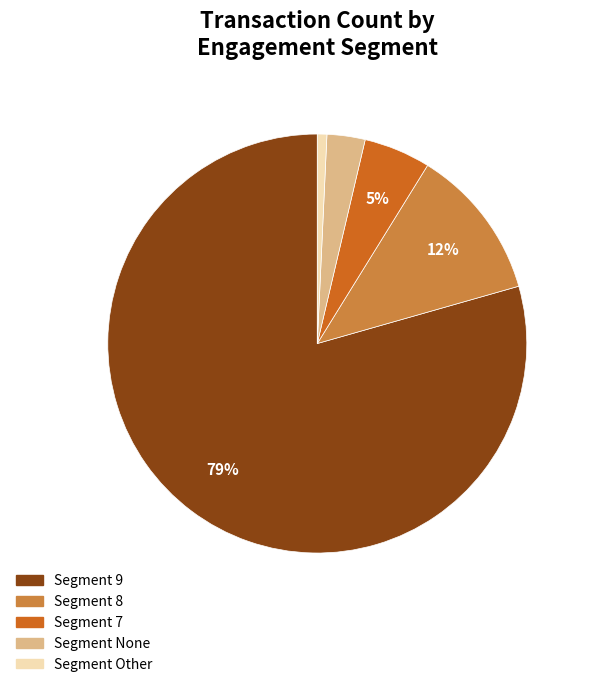

Is there a majority slice in this chart?

Yes